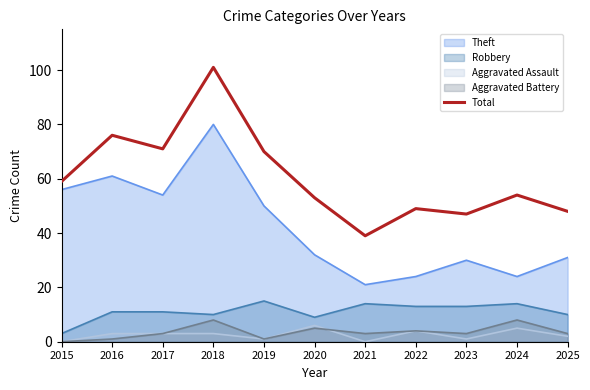

Reading right to left, extract all data points from this chart.

2025=48	2024=54	2023=47	2022=49	2021=39	2020=53	2019=70	2018=101	2017=71	2016=76	2015=59